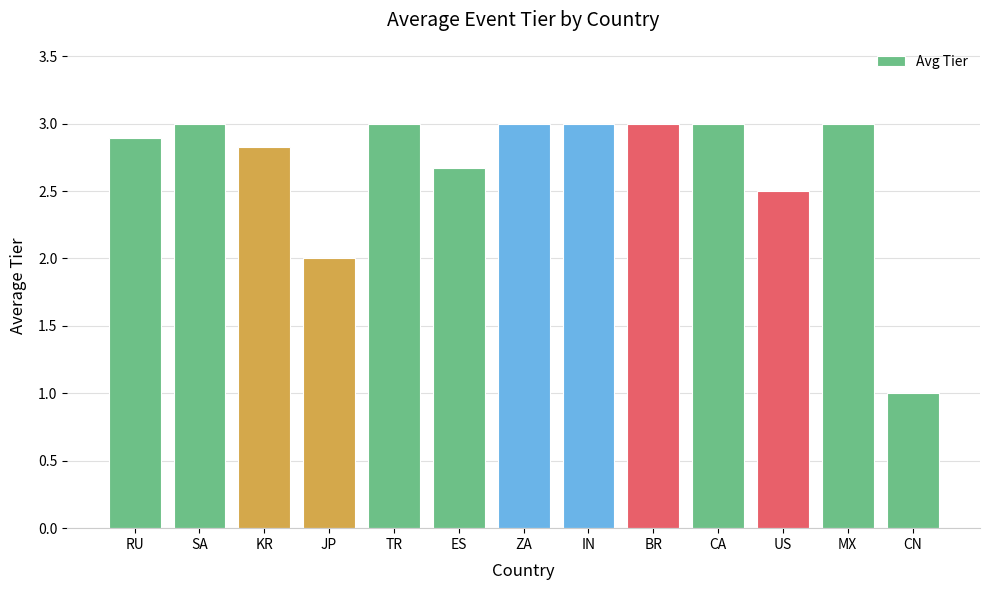

Reading right to left, extract all data points from this chart.

CN=1.0	MX=3.0	US=2.5	CA=3.0	BR=3.0	IN=3.0	ZA=3.0	ES=2.7	TR=3.0	JP=2.0	KR=2.8	SA=3.0	RU=2.9